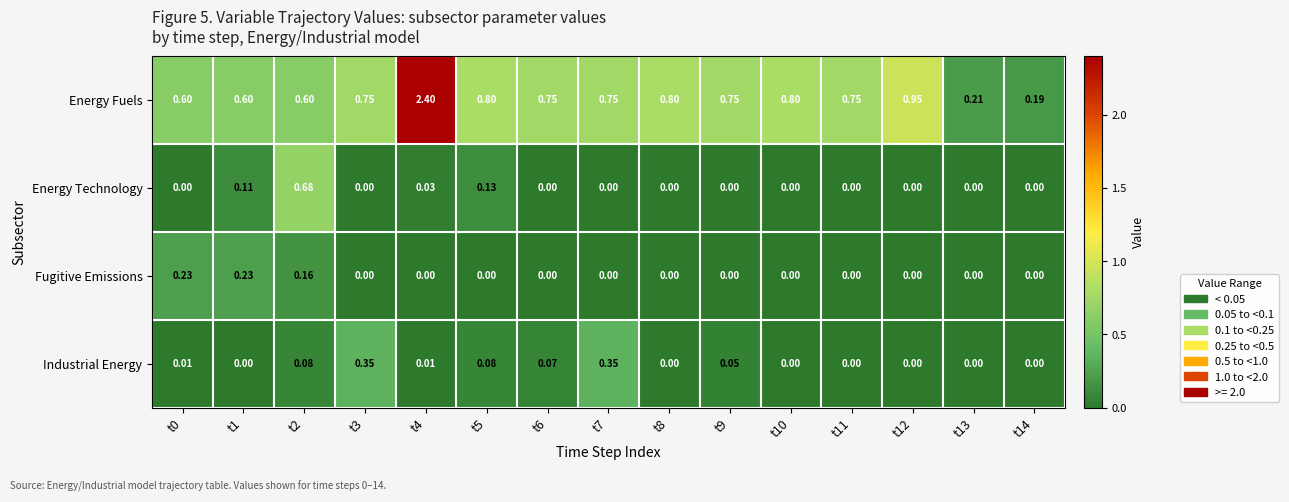

How many distinct data groups are displayed?

4